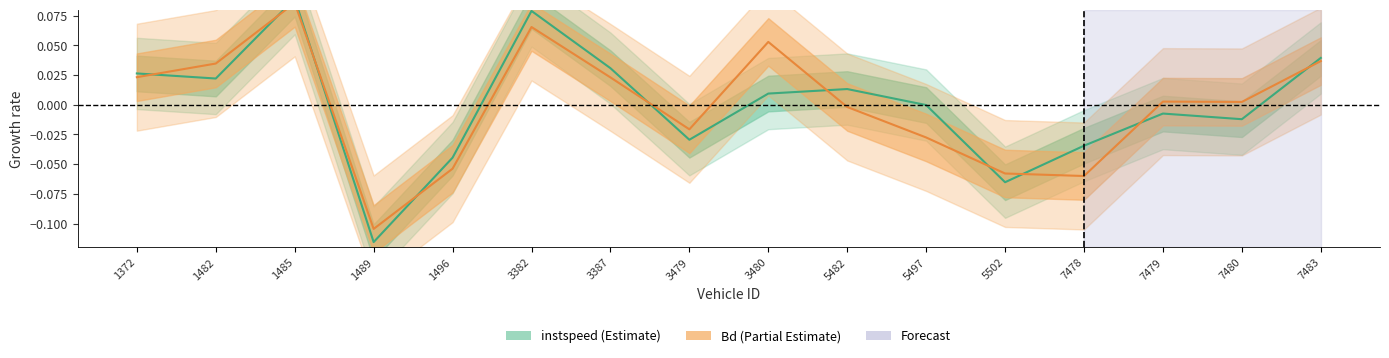

Between 5482 and 7478, which series saw the biggest shift?

Bd